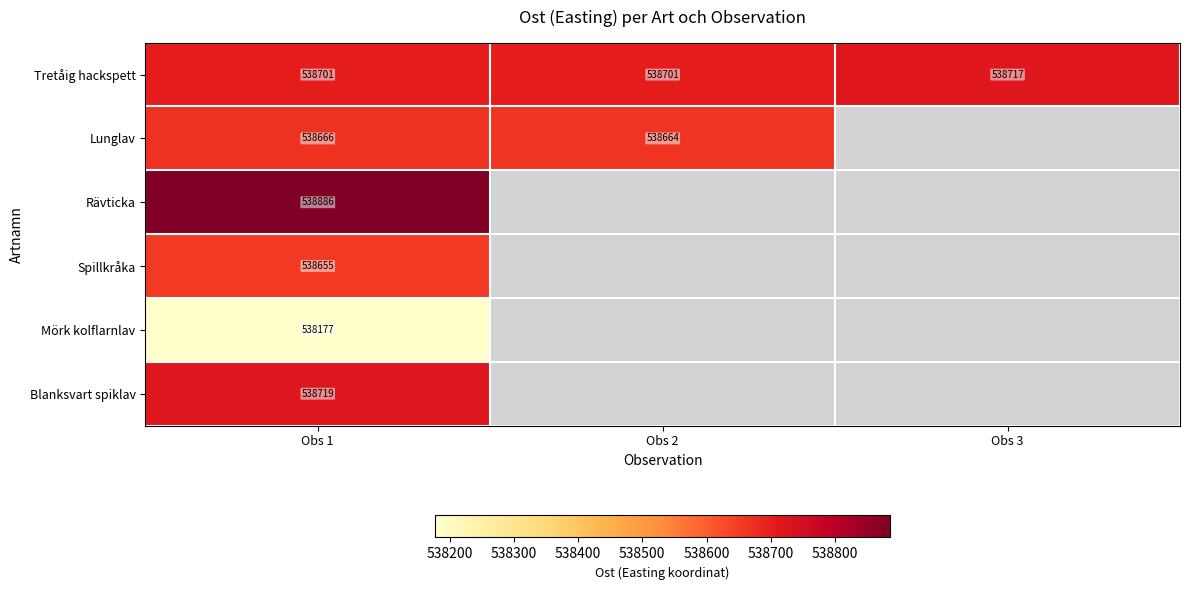

Which label corresponds to the largest value in the chart?

Obs 1